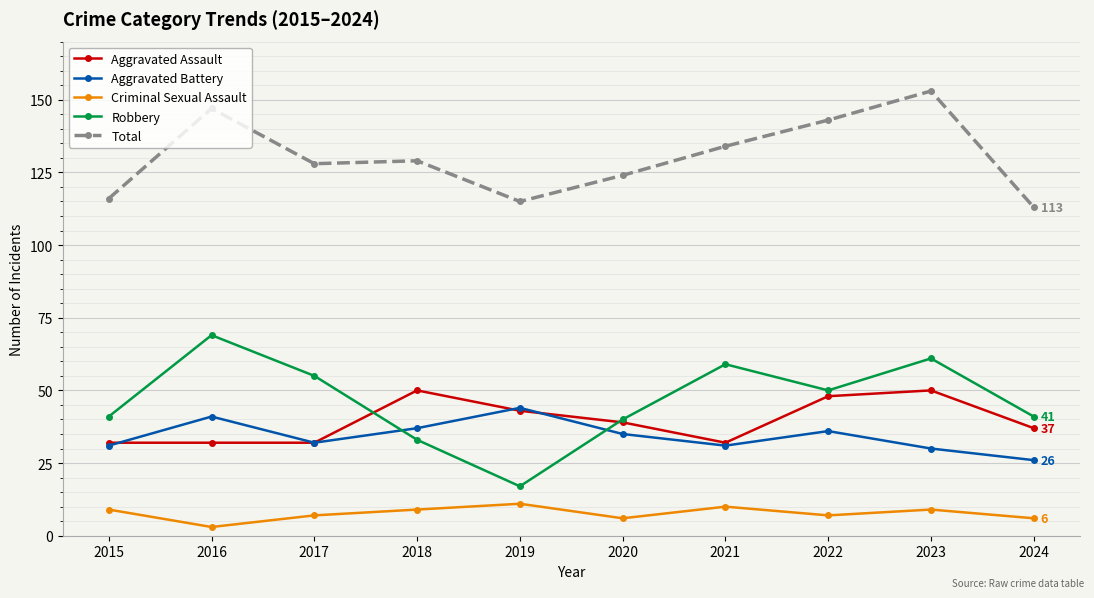

The Aggravated Assault series shows 78 at 2022. True or false?

False